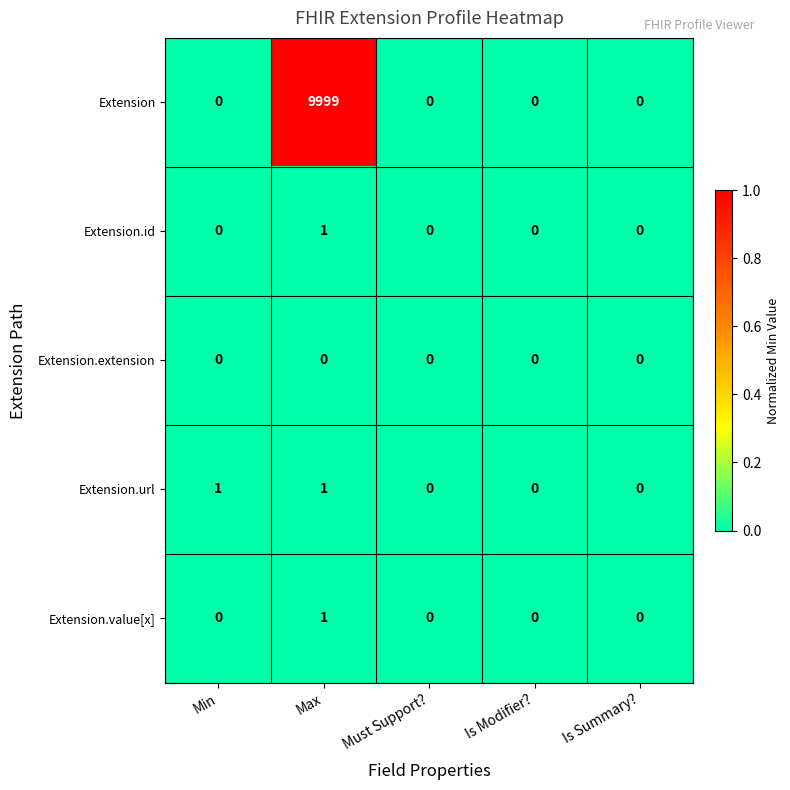

Is the value of Extension.url at Max greater than the value of Extension.value[x] at Is Summary??

Yes